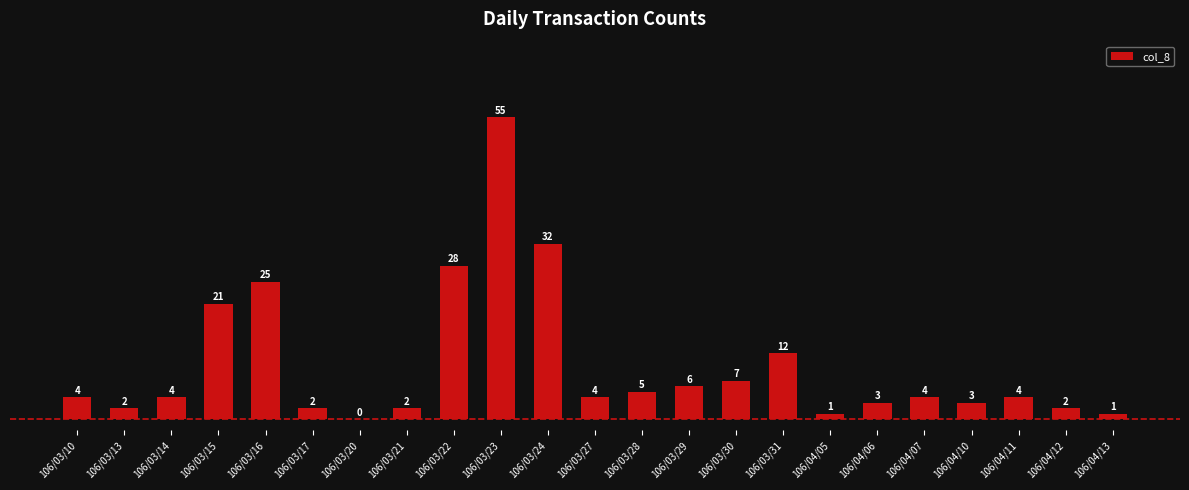

Reading left to right, extract all data points from this chart.

106/03/10=4	106/03/13=2	106/03/14=4	106/03/15=21	106/03/16=25	106/03/17=2	106/03/20=0	106/03/21=2	106/03/22=28	106/03/23=55	106/03/24=32	106/03/27=4	106/03/28=5	106/03/29=6	106/03/30=7	106/03/31=12	106/04/05=1	106/04/06=3	106/04/07=4	106/04/10=3	106/04/11=4	106/04/12=2	106/04/13=1